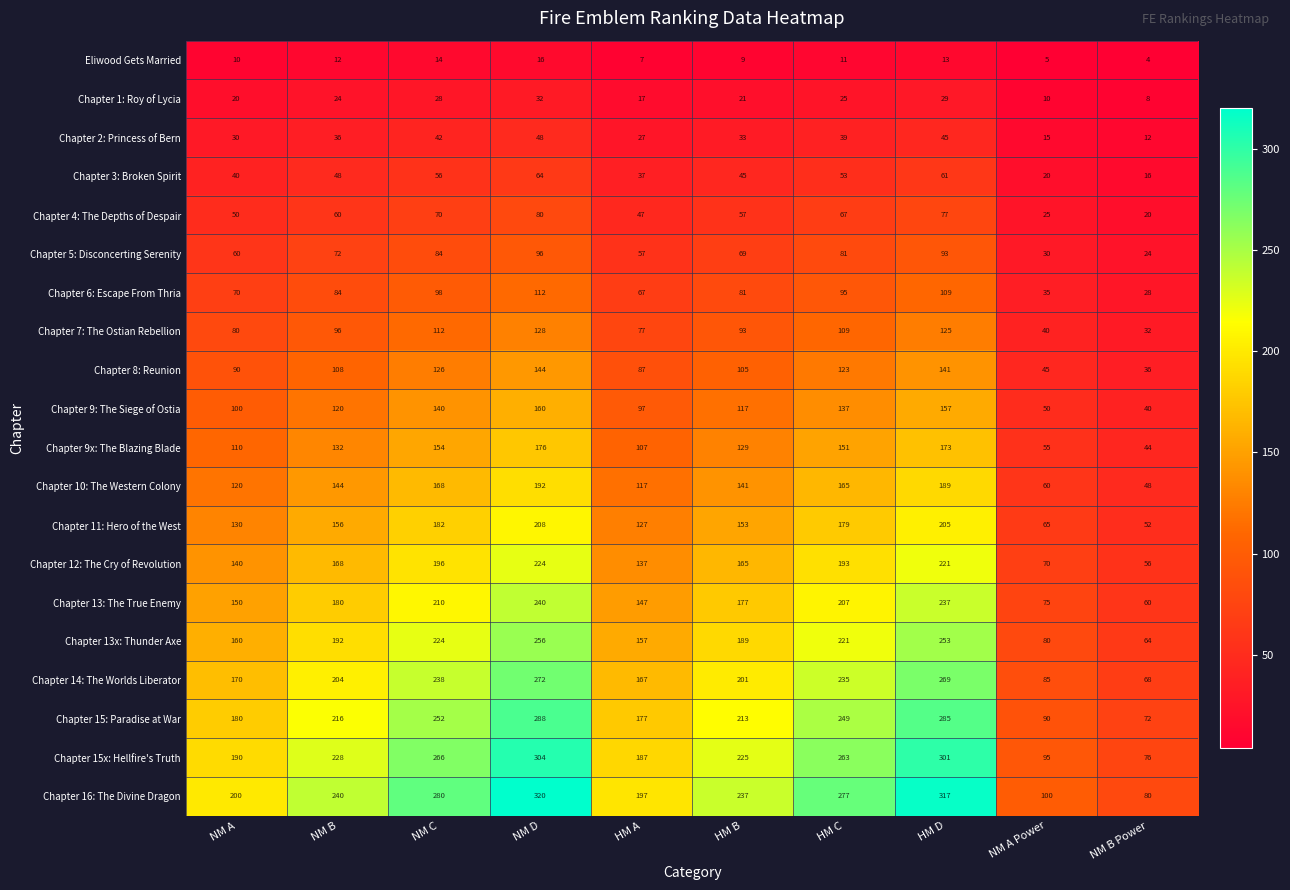

What is the total value across all series at HM D?

3300